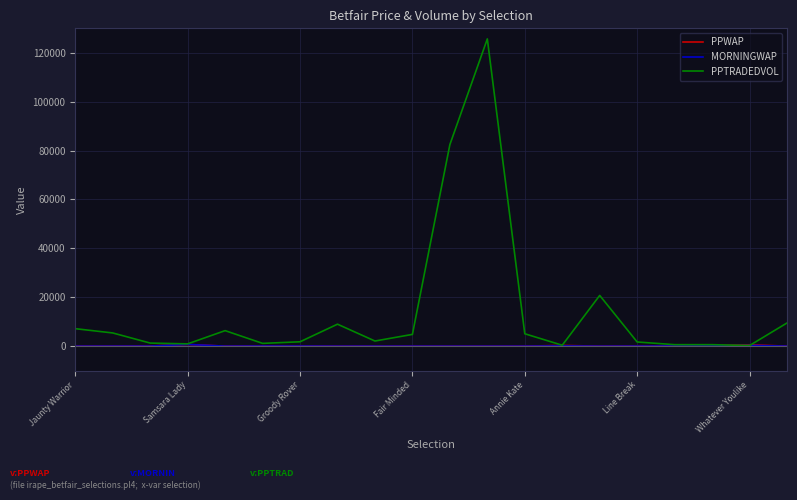

What is the difference between the maximum and minimum values in the MORNINGWAP series?

710.7